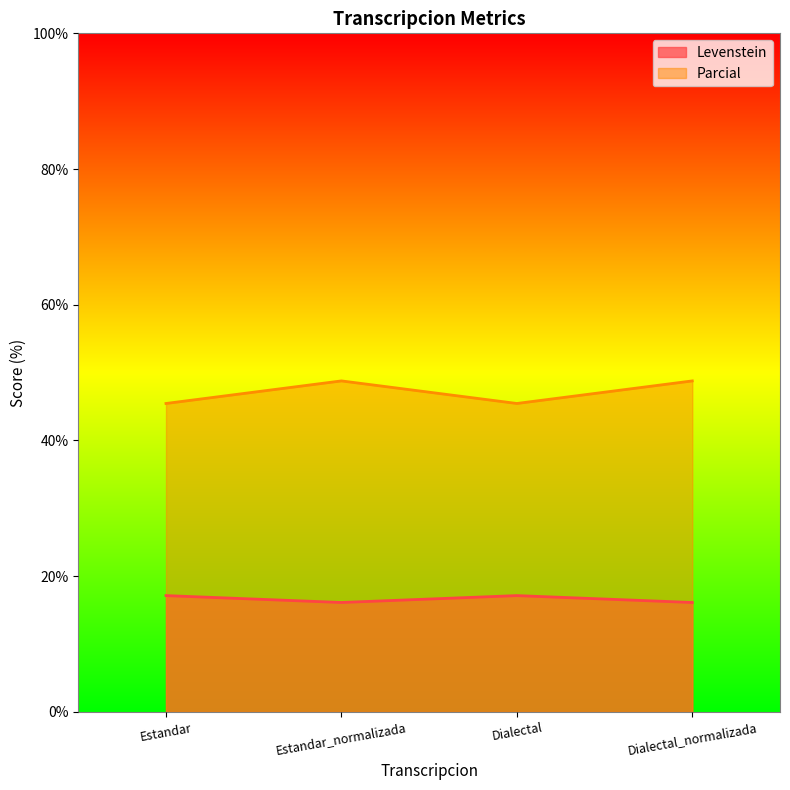

What is the difference between the second highest and minimum values in the Levenstein series?

1.0